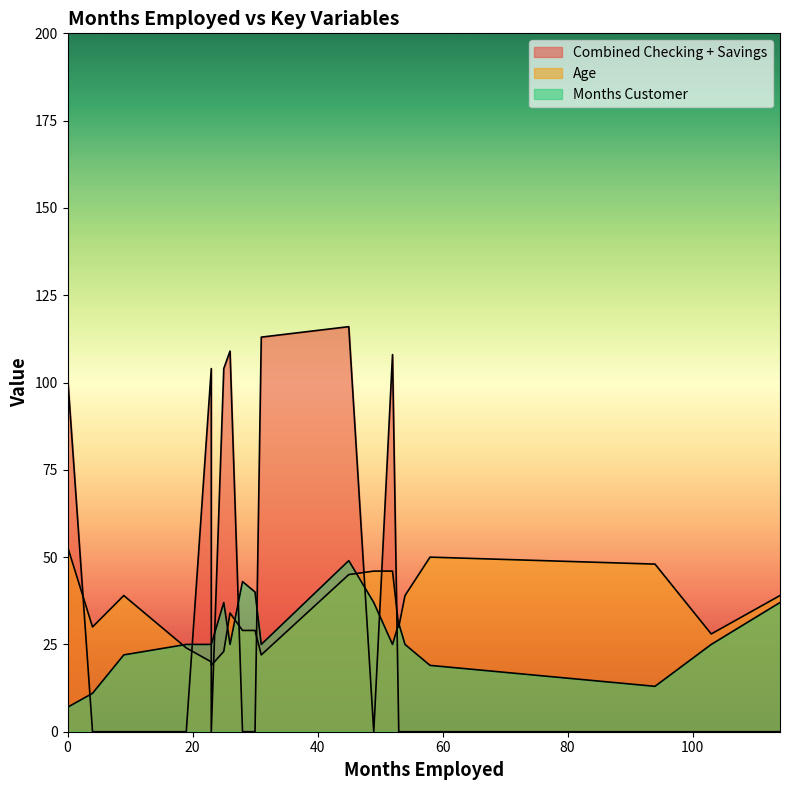

The value of Combined Checking + Savings at 45 is 116. True or false?

True